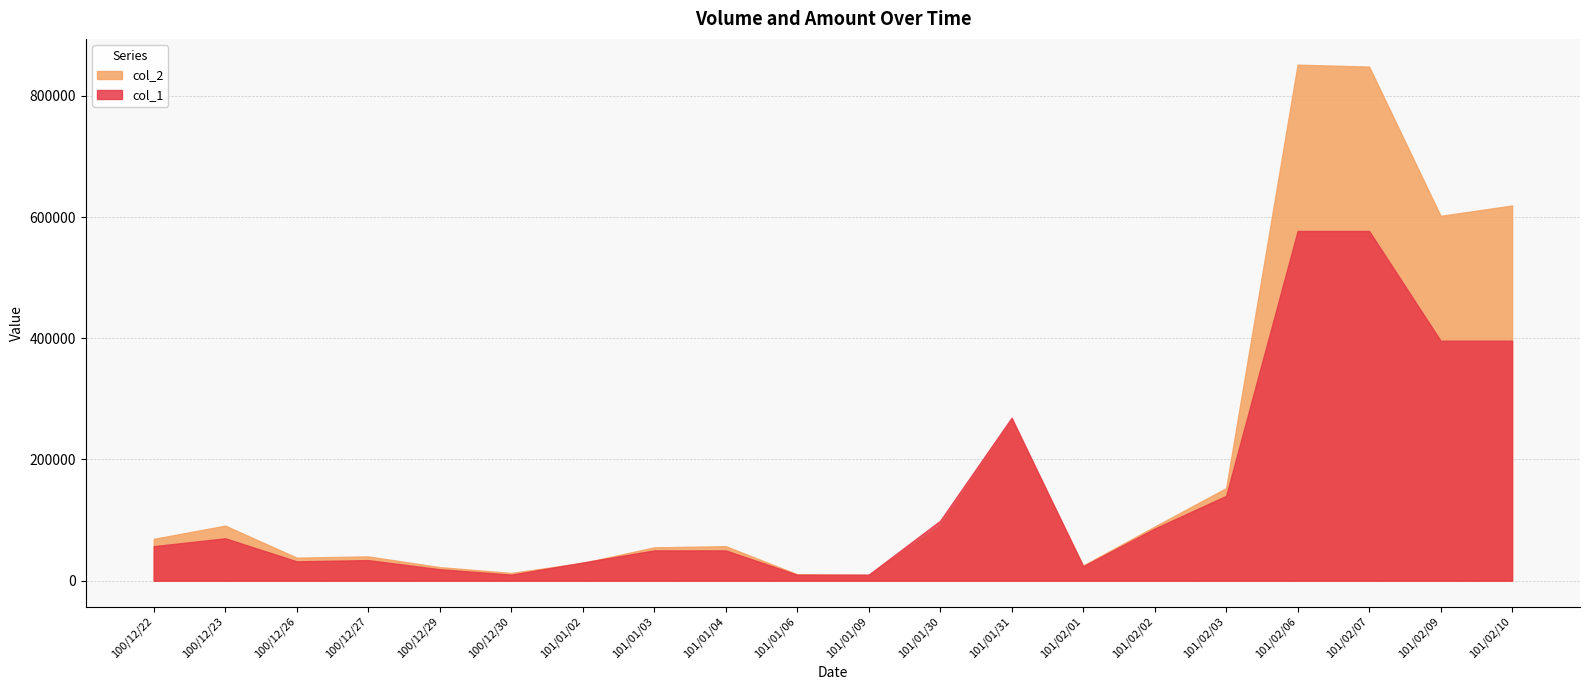

What is the total value across all series at 100/12/22?

126040